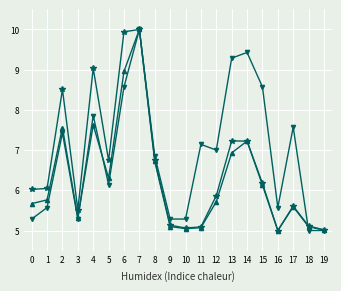

What is the greatest value displayed?

10.0